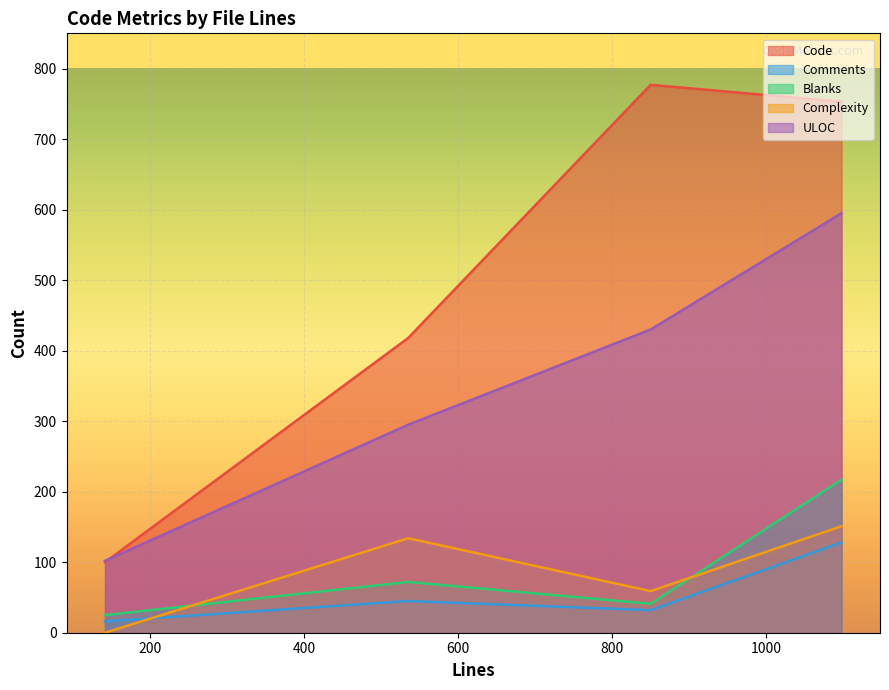

Which series has the widest spread of values?

Code